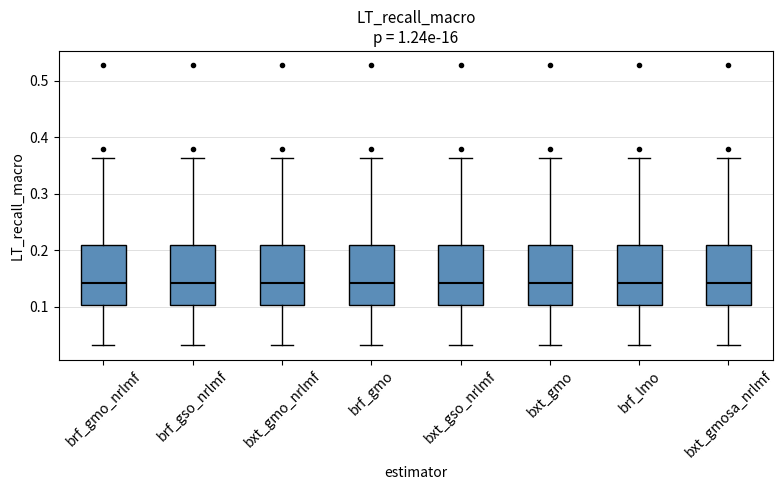

Reading left to right, transcribe this box plot: for each box, give where its median line is, the range the box spans, and where its two whiskers end, as read against the y-axis. The values are not printed on the chart, so give them approximately, as read against the axis.

brf_gmo_nrlmf: median 0.14, box 0.10 to 0.21, whiskers 0.03 to 0.36
brf_gso_nrlmf: median 0.14, box 0.10 to 0.21, whiskers 0.03 to 0.36
bxt_gmo_nrlmf: median 0.14, box 0.10 to 0.21, whiskers 0.03 to 0.36
brf_gmo: median 0.14, box 0.10 to 0.21, whiskers 0.03 to 0.36
bxt_gso_nrlmf: median 0.14, box 0.10 to 0.21, whiskers 0.03 to 0.36
bxt_gmo: median 0.14, box 0.10 to 0.21, whiskers 0.03 to 0.36
brf_lmo: median 0.14, box 0.10 to 0.21, whiskers 0.03 to 0.36
bxt_gmosa_nrlmf: median 0.14, box 0.10 to 0.21, whiskers 0.03 to 0.36